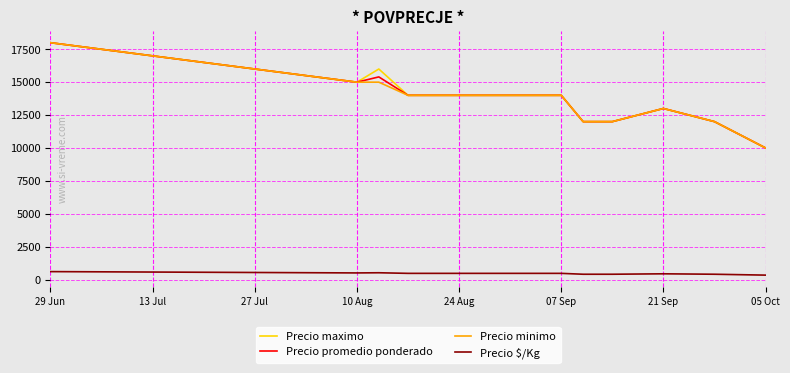

What is the difference between the maximum and second lowest values in the Precio minimo series?

6000